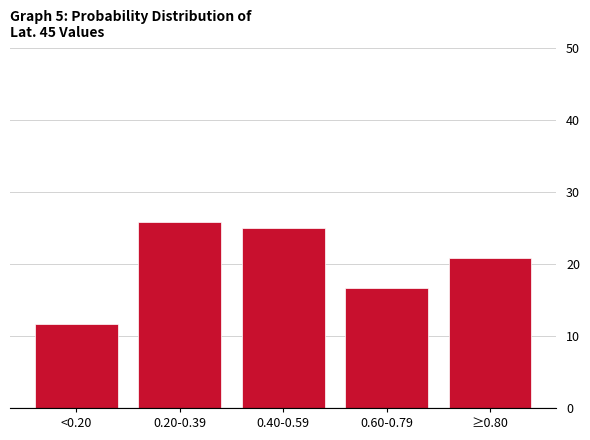

Reading left to right, what are all the values shown in this chart?

11.7	25.8	25.0	16.7	20.8